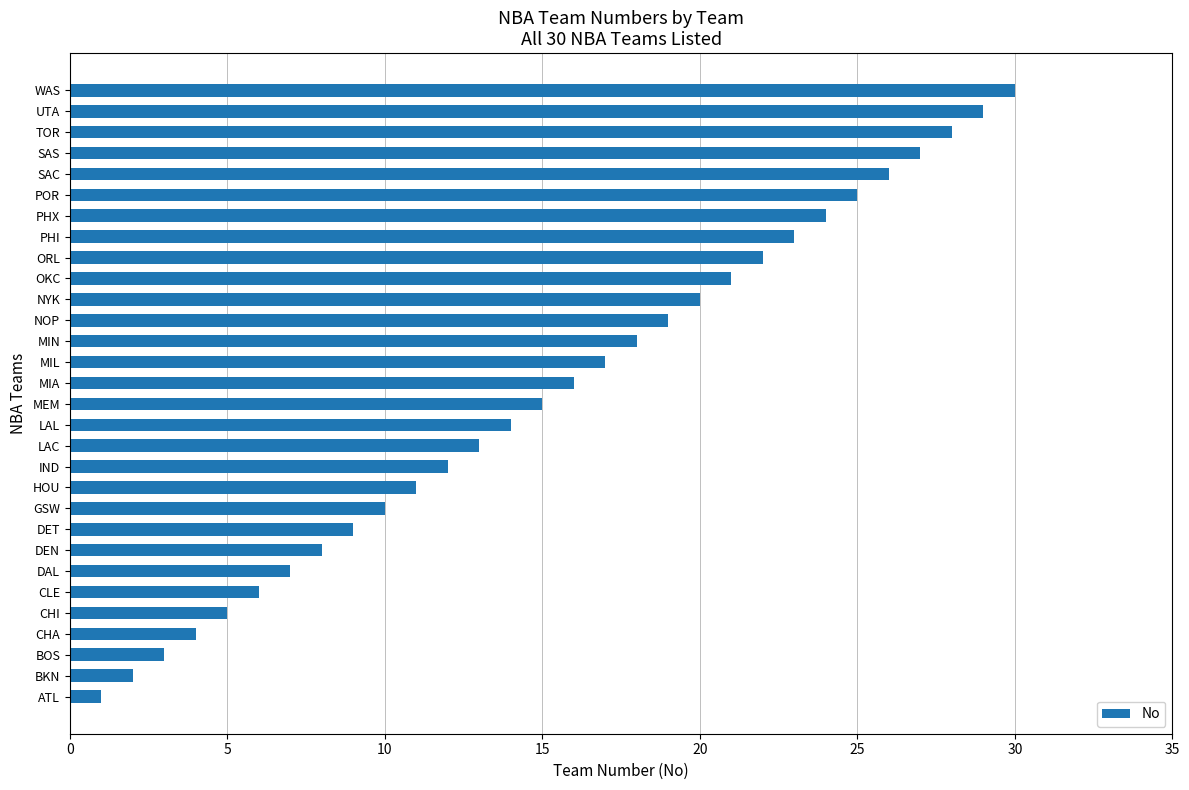

Which category has the highest value across all series?

WAS